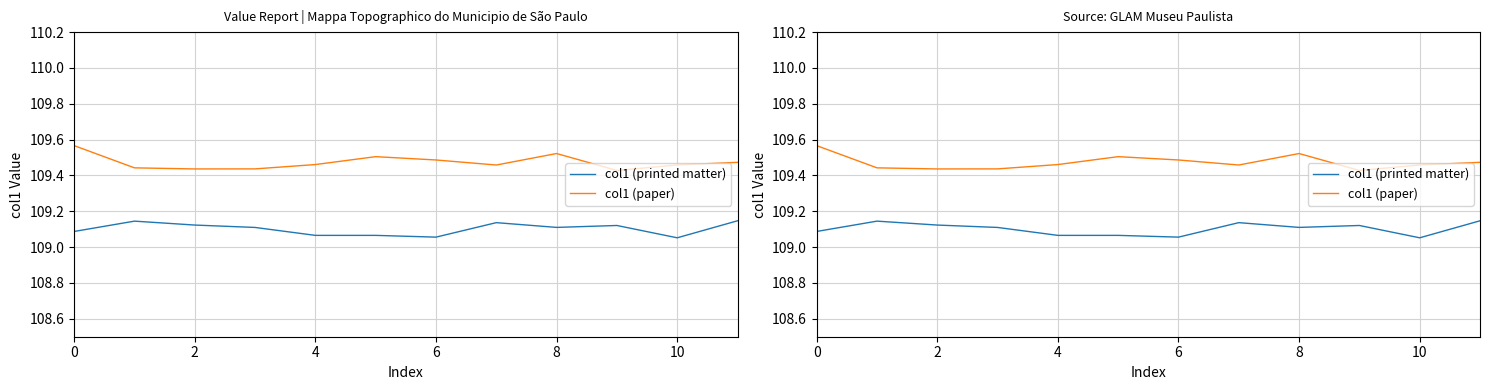

Is it true that col1 (printed matter) equals 52.3 at 10?

False